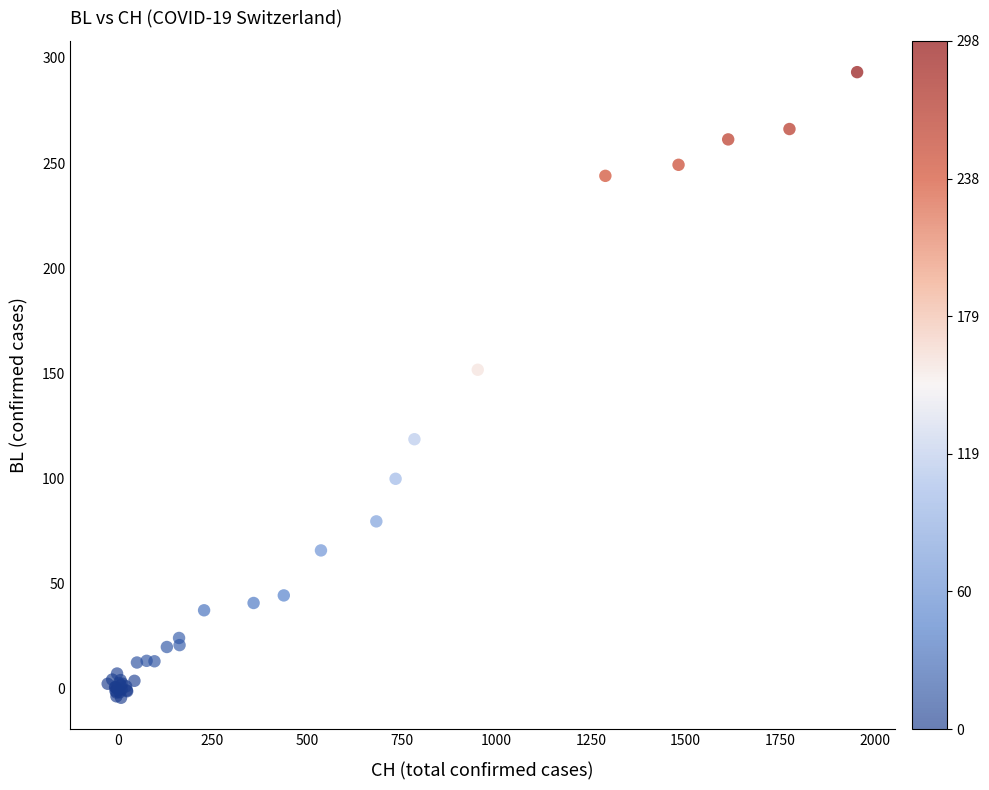

What Y value in the scatter plot is closest to 144?

151.8